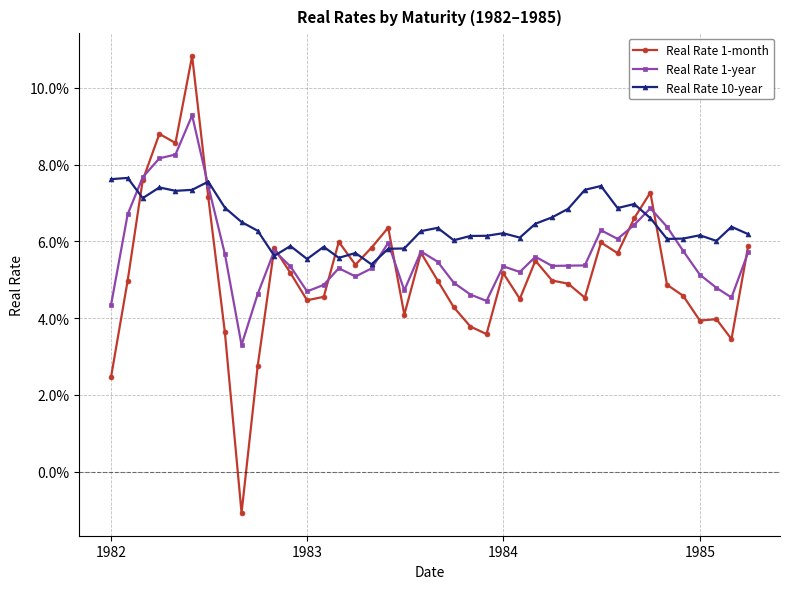

Is this an area chart (filled region under the line)?

No